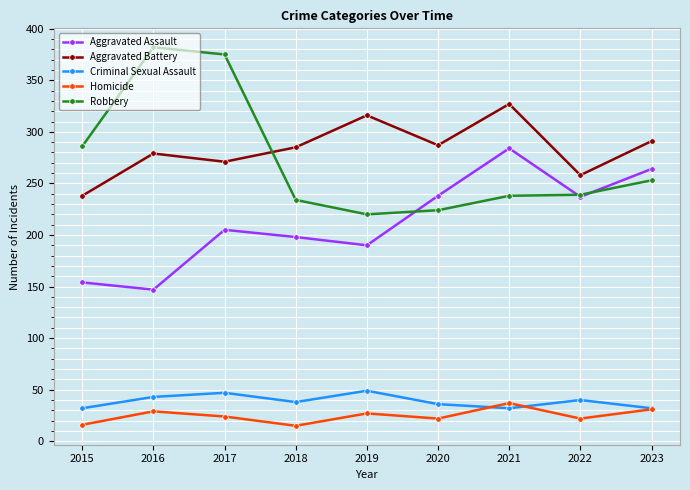

The Homicide series shows 47 at 2016. True or false?

False